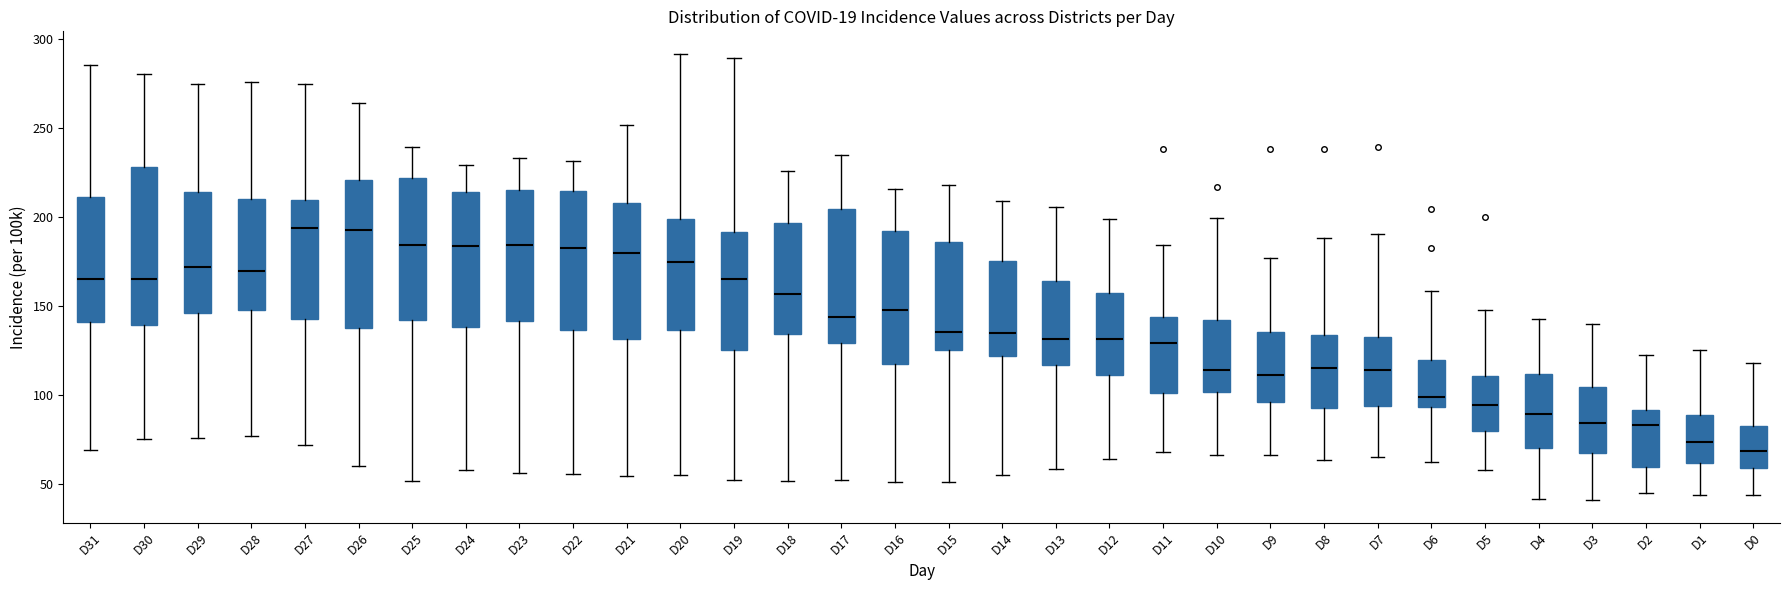

Which box has the lowest median line?

D0